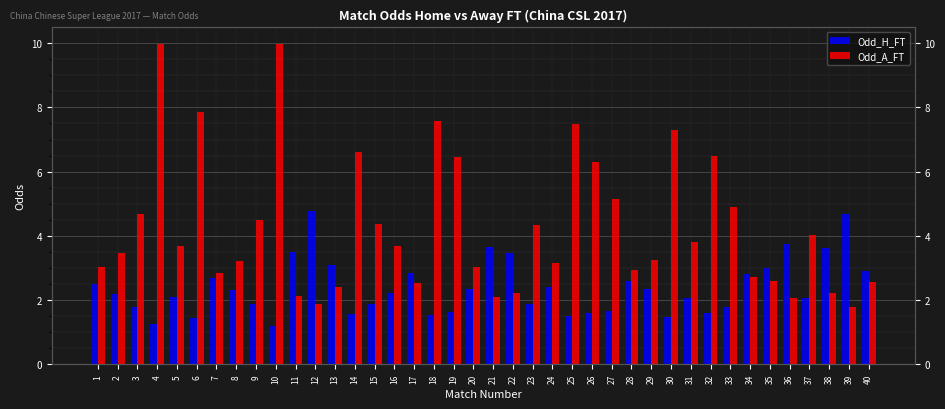

Between 4 and 28, which is larger?

28